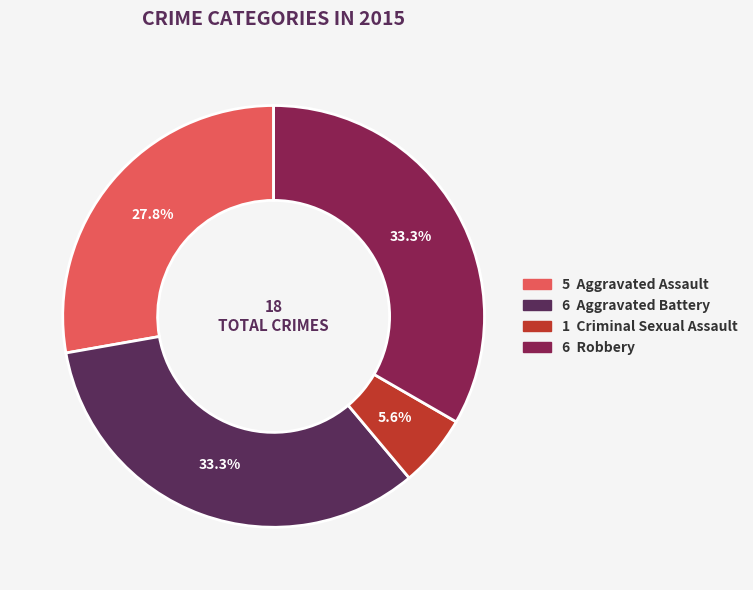

How many segments does this pie chart have?

4